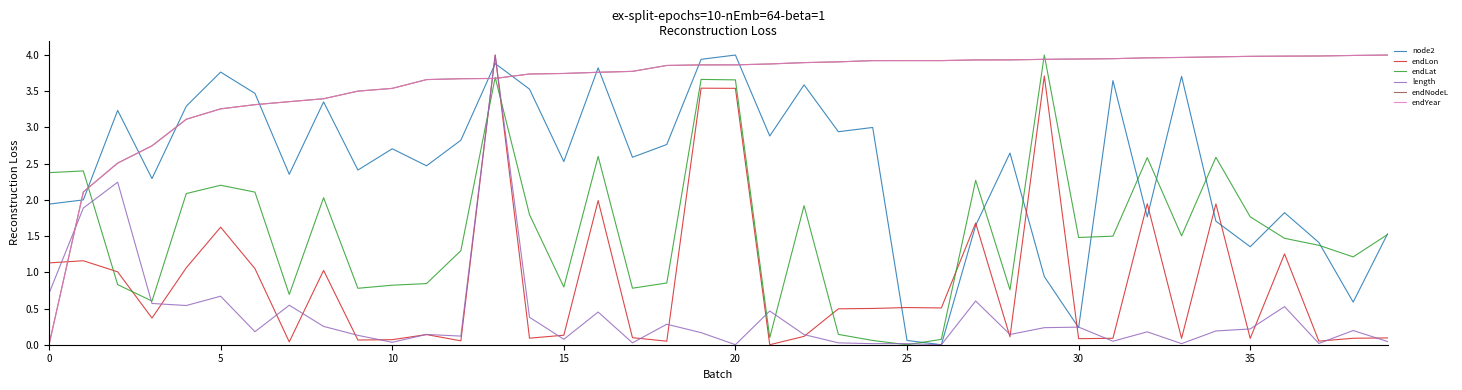

How many times do endLon and endYear cross each other?

3